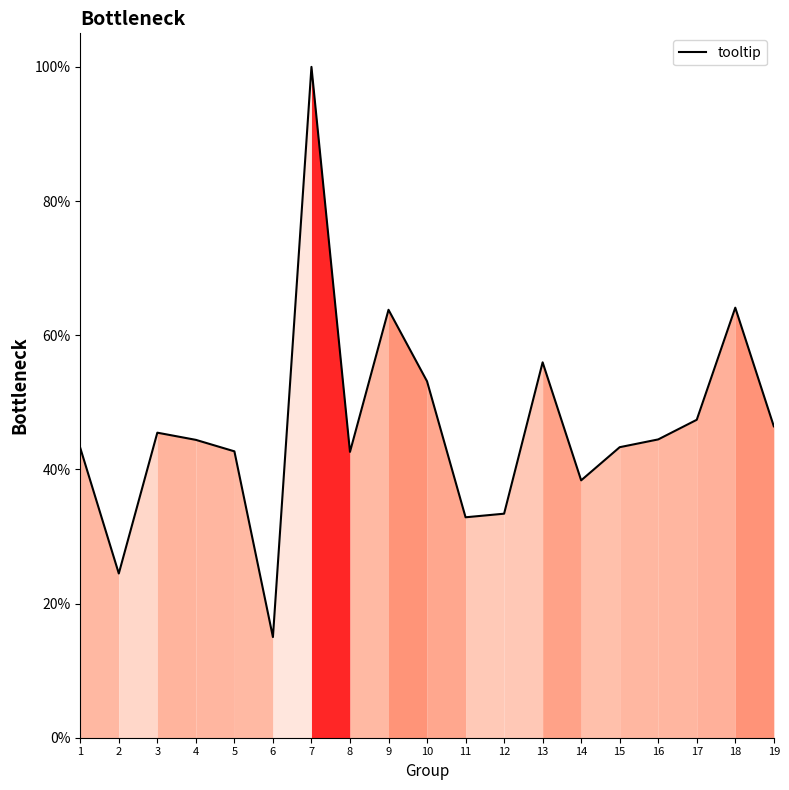

Reading right to left, transcribe all the data shown in this chart.

0.5	0.6	0.5	0.4	0.4	0.4	0.6	0.3	0.3	0.5	0.6	0.4	1.0	0.2	0.4	0.4	0.5	0.2	0.4